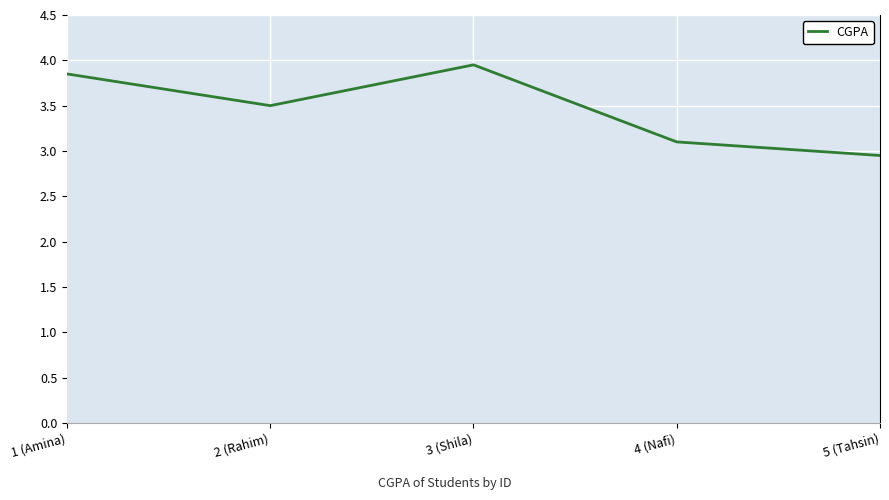

Which label corresponds to the smallest value in the chart?

5 (Tahsin)